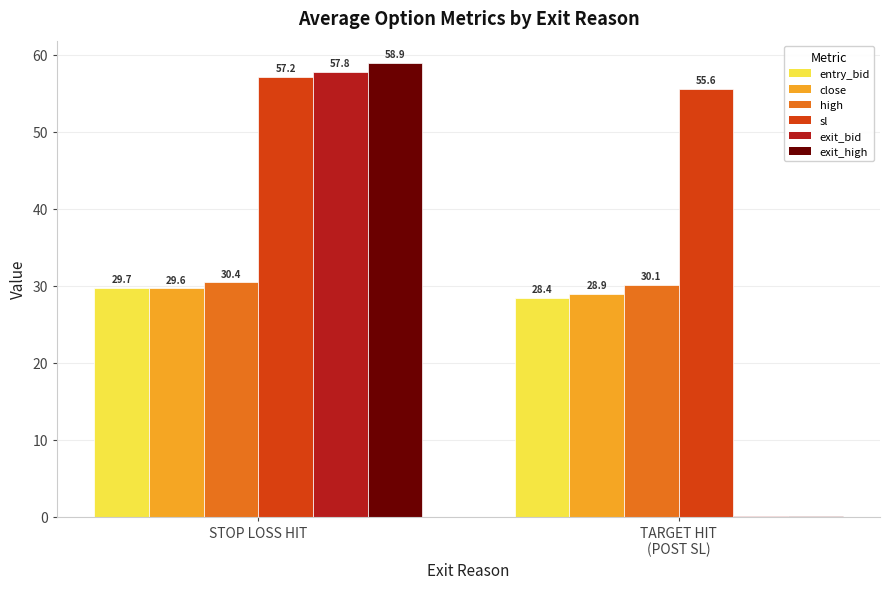

Is the value of sl at TARGET HIT
(POST SL) greater than the value of exit_high at STOP LOSS HIT?

No